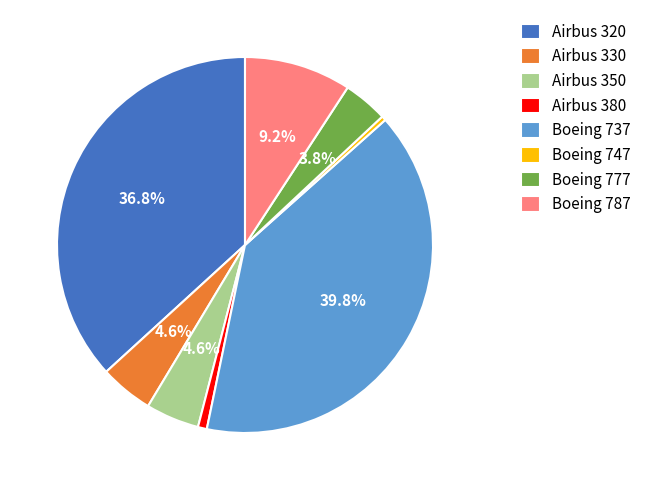

Does any single category account for the majority?

No